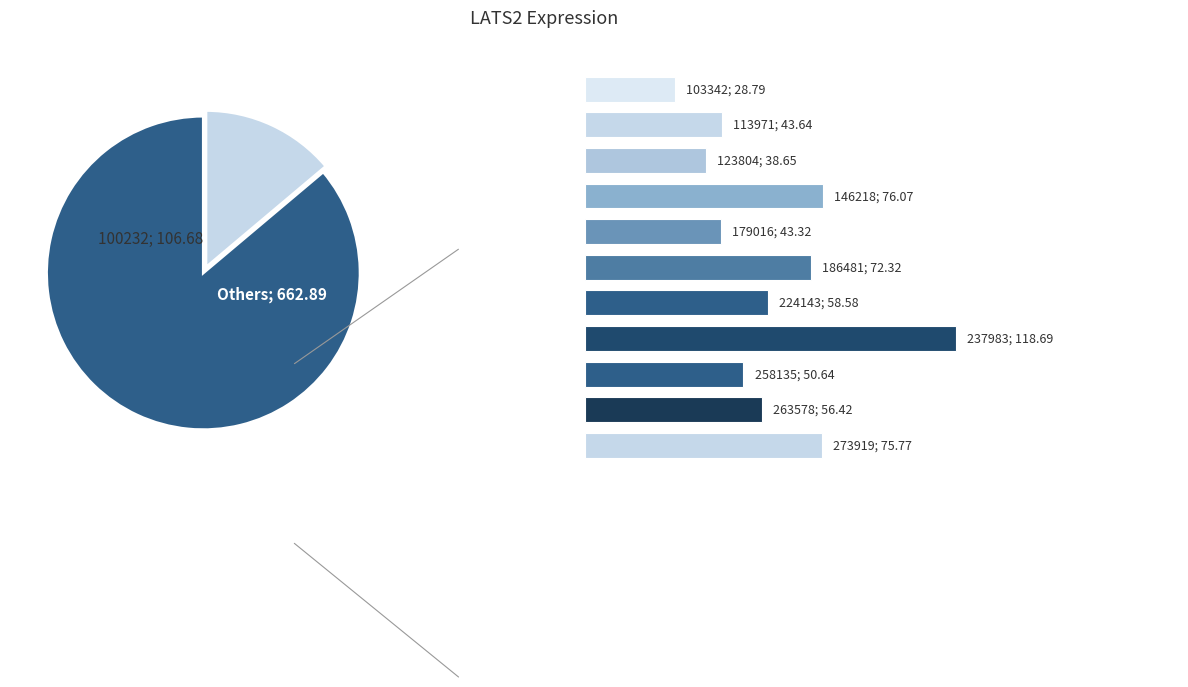

Does 258135 represent more than half of the total?

No